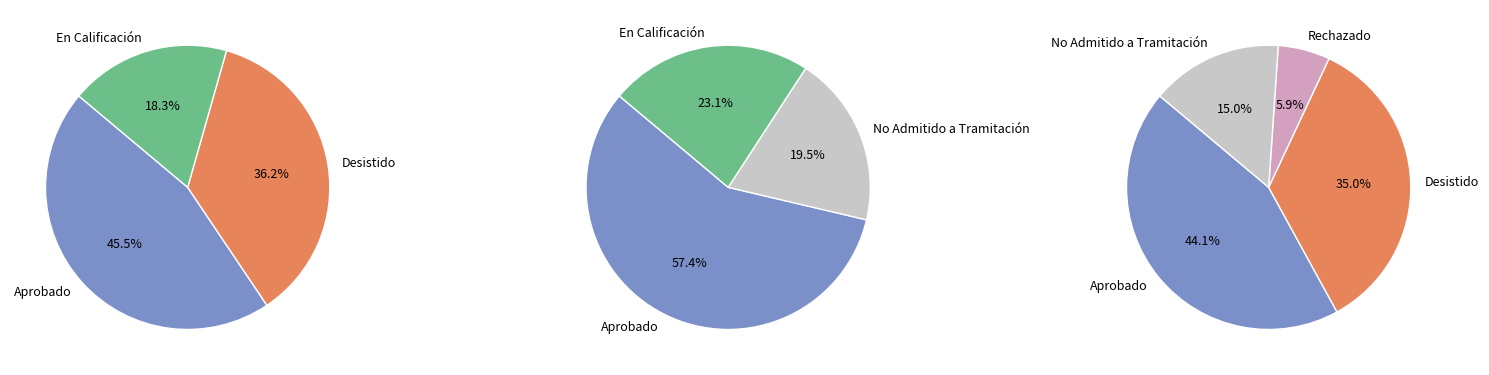

Approximately how many times larger is the value at No Admitido a Tramitación compared to Desistido?

0.4